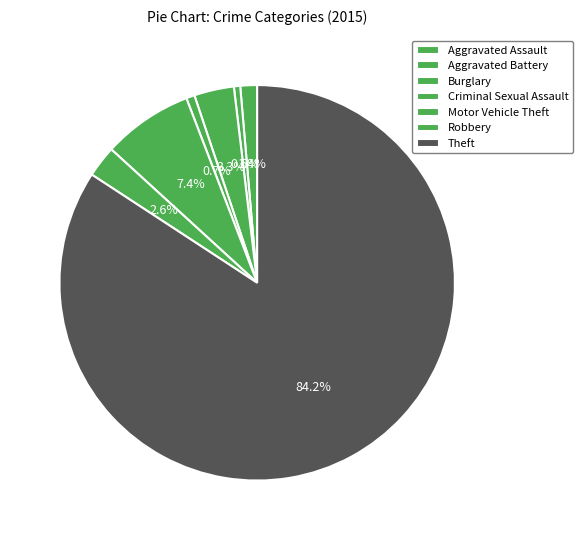

What is the change in value from Burglary to Criminal Sexual Assault?

-15